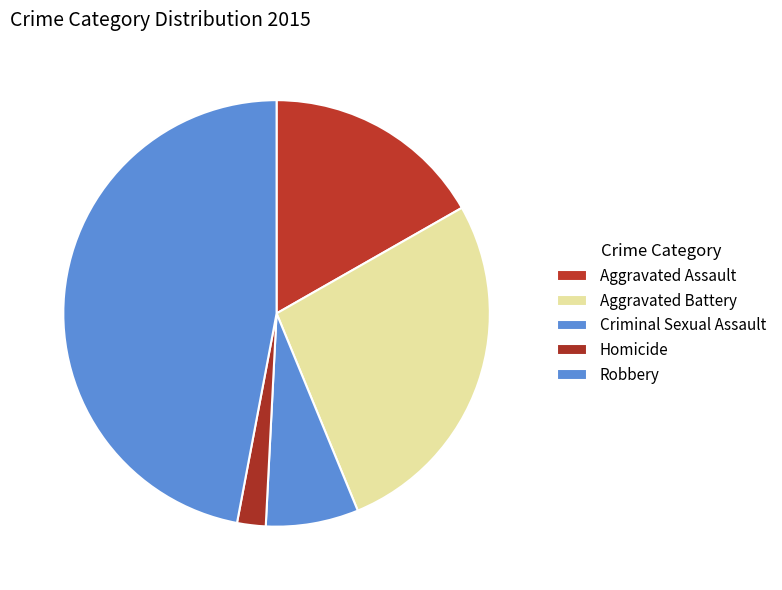

Does Aggravated Assault represent more than half of the total?

No